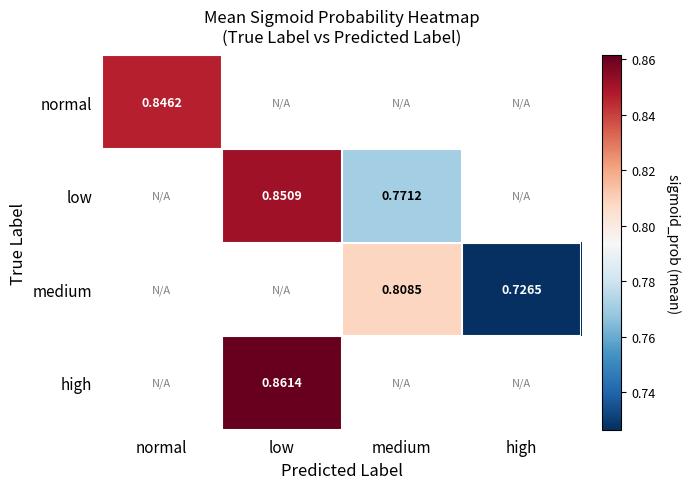

At which label is normal closest to 0?

normal